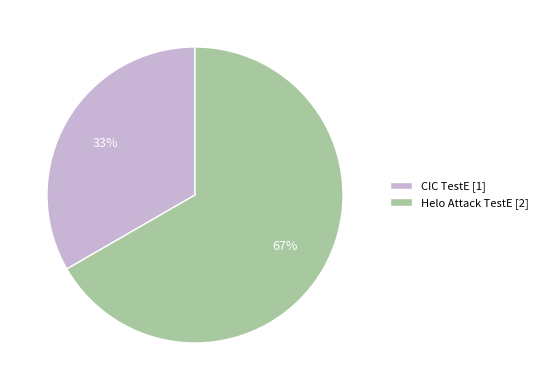

What is the largest slice in the pie chart?

Helo Attack TestE